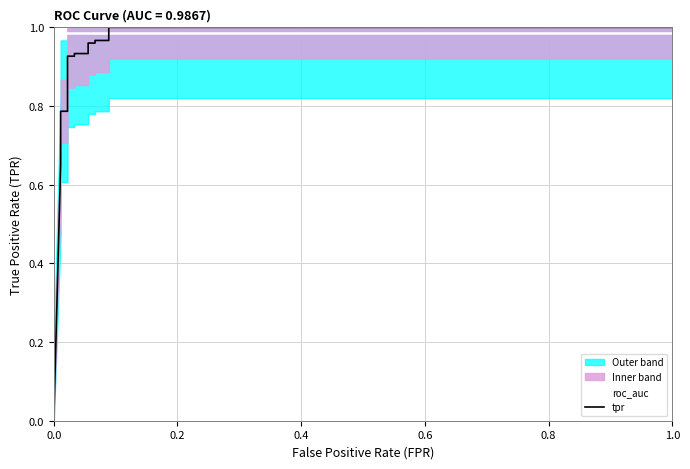

At how many categories does at least one series exceed 0?

15